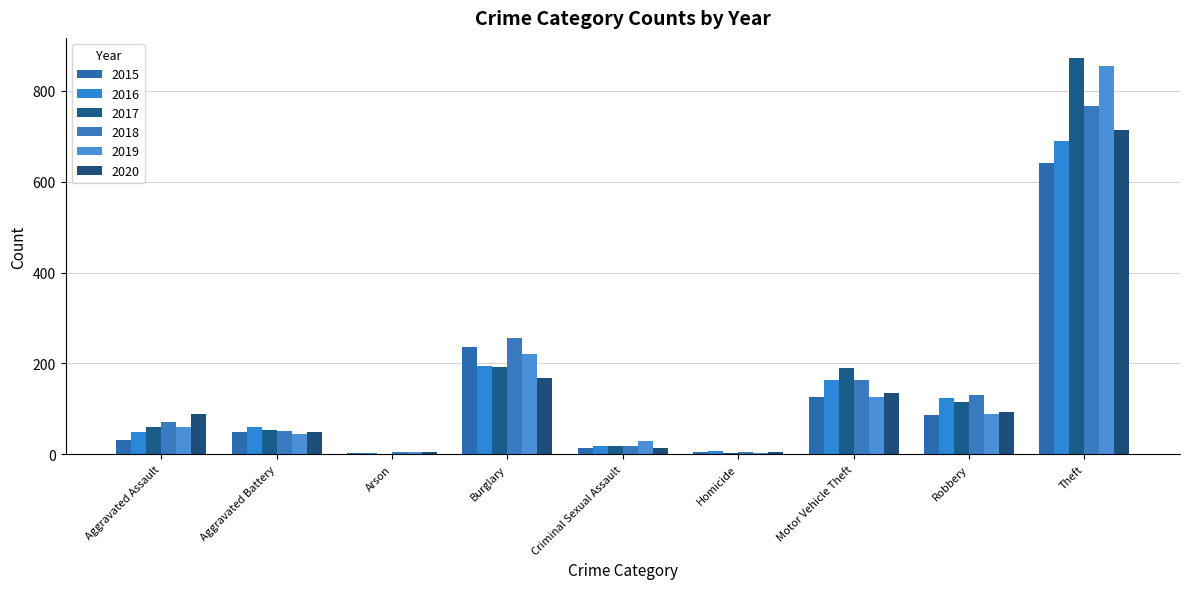

Reading left to right, extract all data points from this chart.

2015: Aggravated Assault=31	Aggravated Battery=50	Arson=3	Burglary=236	Criminal Sexual Assault=13	Homicide=4	Motor Vehicle Theft=125	Robbery=87	Theft=641
2016: Aggravated Assault=50	Aggravated Battery=60	Arson=3	Burglary=194	Criminal Sexual Assault=19	Homicide=8	Motor Vehicle Theft=163	Robbery=123	Theft=689
2017: Aggravated Assault=59	Aggravated Battery=54	Arson=1	Burglary=192	Criminal Sexual Assault=19	Homicide=2	Motor Vehicle Theft=191	Robbery=115	Theft=873
2018: Aggravated Assault=72	Aggravated Battery=52	Arson=6	Burglary=257	Criminal Sexual Assault=19	Homicide=5	Motor Vehicle Theft=164	Robbery=130	Theft=767
2019: Aggravated Assault=61	Aggravated Battery=45	Arson=5	Burglary=221	Criminal Sexual Assault=29	Homicide=3	Motor Vehicle Theft=125	Robbery=89	Theft=855
2020: Aggravated Assault=88	Aggravated Battery=48	Arson=4	Burglary=167	Criminal Sexual Assault=13	Homicide=6	Motor Vehicle Theft=134	Robbery=94	Theft=714